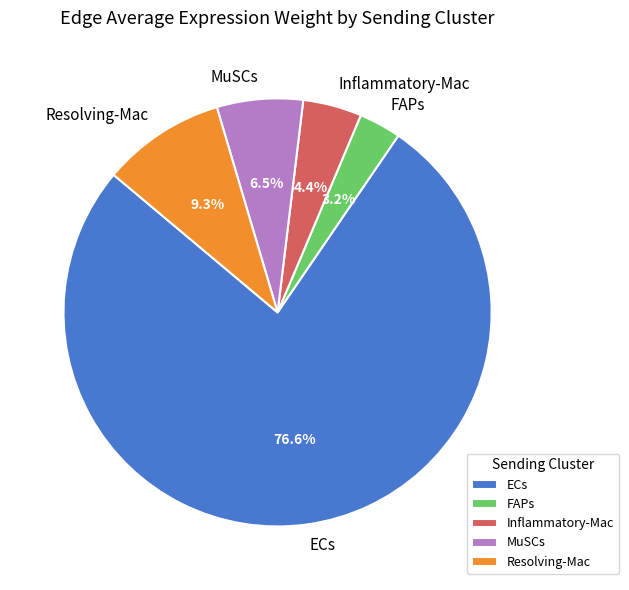

How many segments does this pie chart have?

5